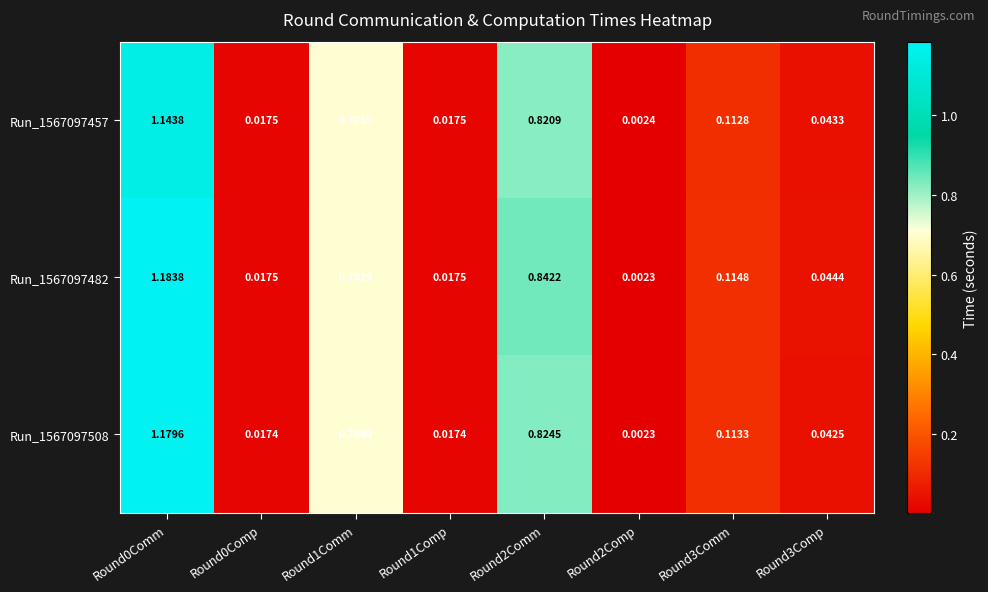

Which series has the largest total across all categories?

Run_1567097482